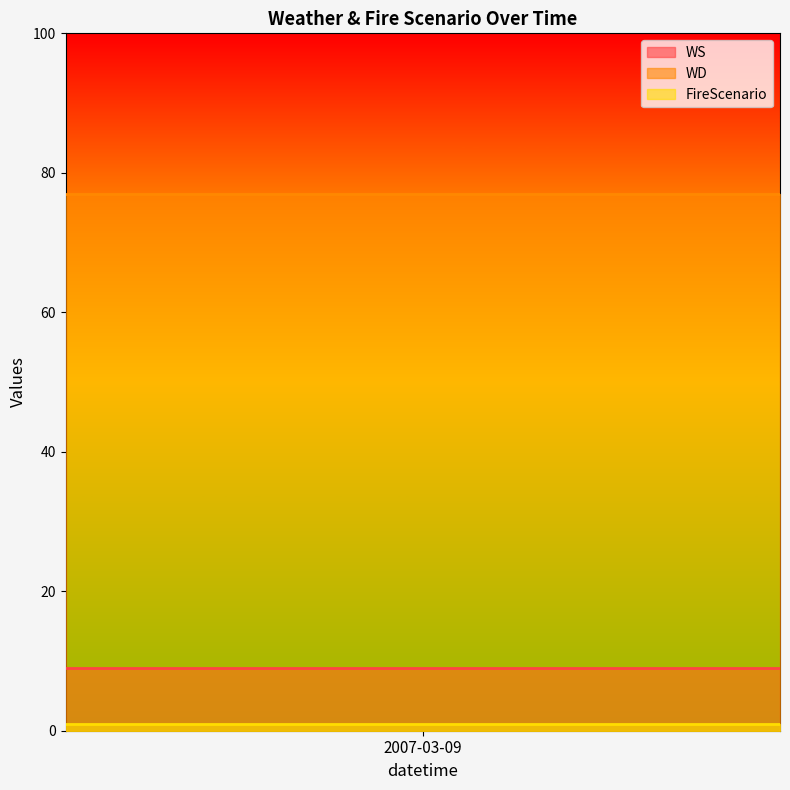

What is the spread (max minus min) of values at 20?

76